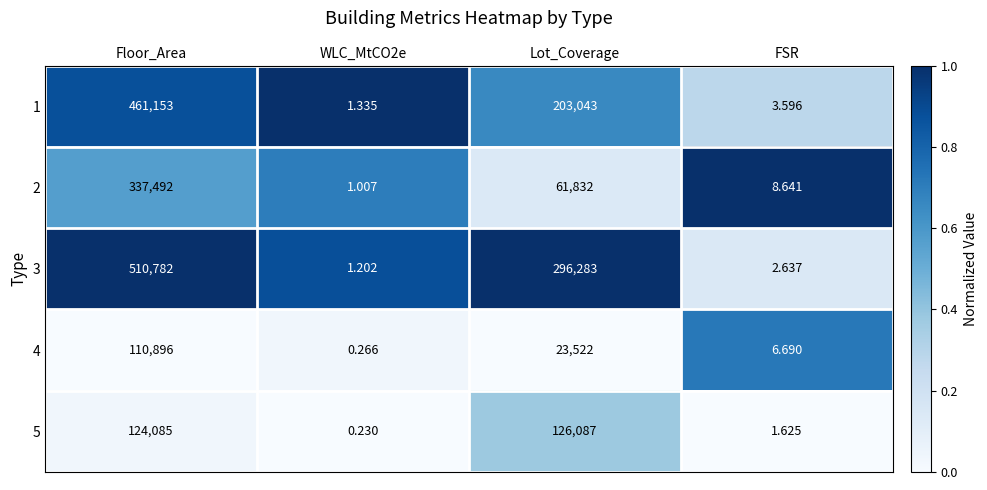

At which category is the sum across all series the highest?

Floor_Area